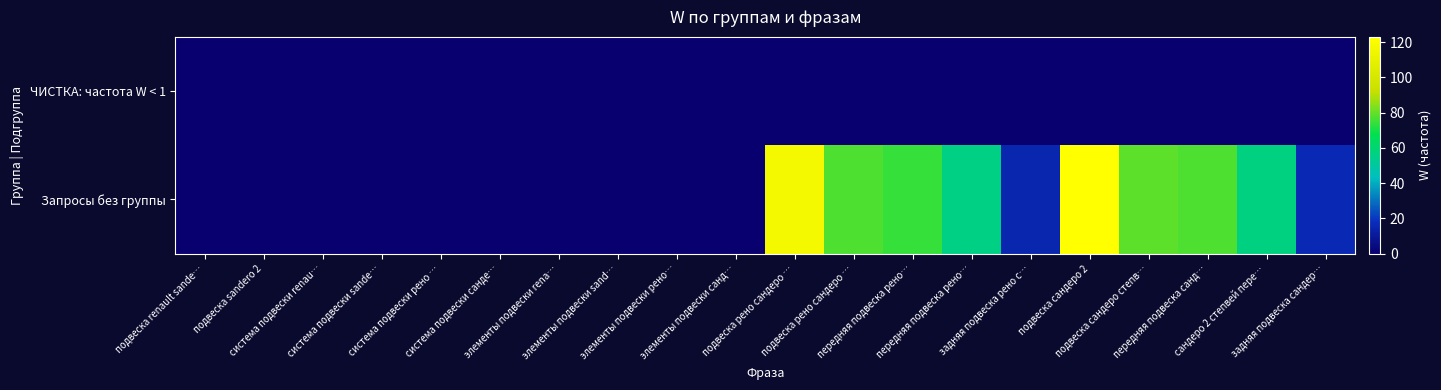

Reading left to right, what are all the values shown in this chart?

ЧИСТКА: частота W < 1: подвеска renault sande…=0	подвеска sandero 2=0	система подвески renau…=0	система подвески sande…=0	система подвески рено …=0	система подвески санде…=0	элементы подвески rena…=0	элементы подвески sand…=0	элементы подвески рено…=0	элементы подвески санд…=0	подвеска рено сандеро …=0	подвеска рено сандеро …=0	передняя подвеска рено…=0	передняя подвеска рено…=0	задняя подвеска рено с…=0	подвеска сандеро 2=0	подвеска сандеро степв…=0	передняя подвеска санд…=0	сандеро 2 степвей пере…=0	задняя подвеска сандер…=0
Запросы без группы: подвеска renault sande…=0	подвеска sandero 2=0	система подвески renau…=0	система подвески sande…=0	система подвески рено …=0	система подвески санде…=0	элементы подвески rena…=0	элементы подвески sand…=0	элементы подвески рено…=0	элементы подвески санд…=0	подвеска рено сандеро …=117	подвеска рено сандеро …=77	передняя подвеска рено…=74	передняя подвеска рено…=56	задняя подвеска рено с…=15	подвеска сандеро 2=123	подвеска сандеро степв…=79	передняя подвеска санд…=77	сандеро 2 степвей пере…=57	задняя подвеска сандер…=16